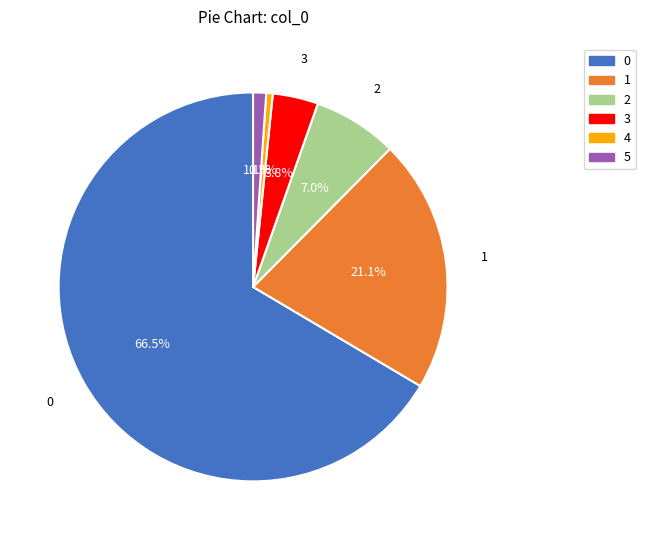

Is 0 the majority of the pie?

Yes